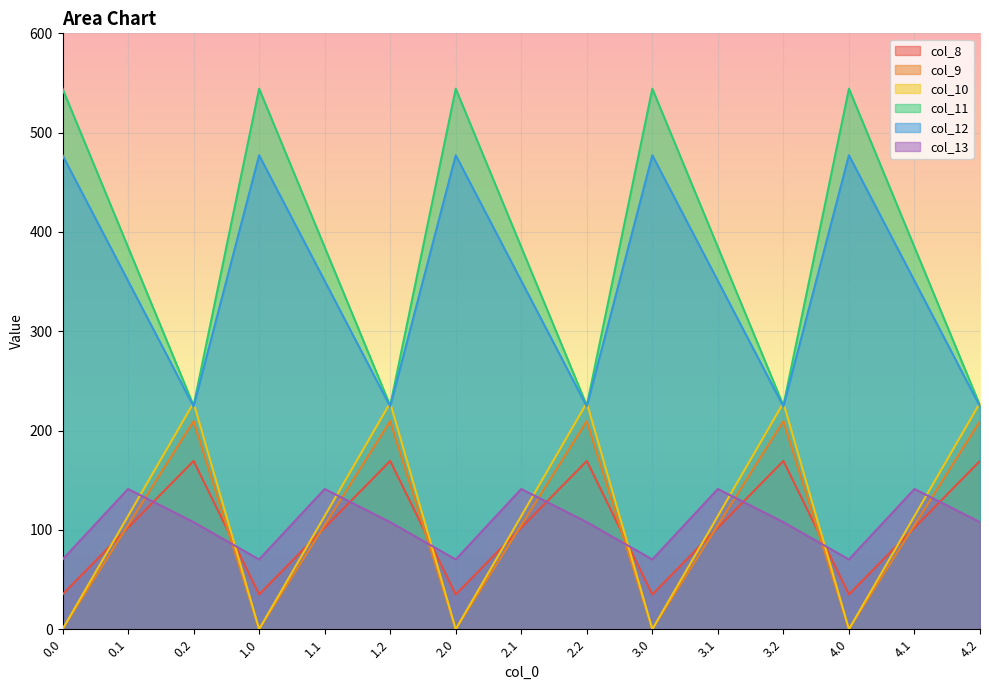

The value of col_10 at 2.2 is 344.1. True or false?

False